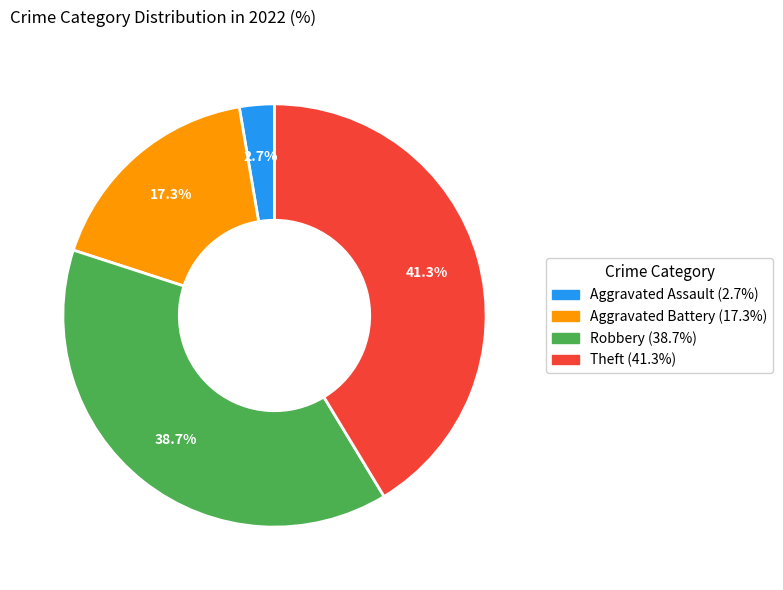

Does Theft account for over 50% of the chart?

No